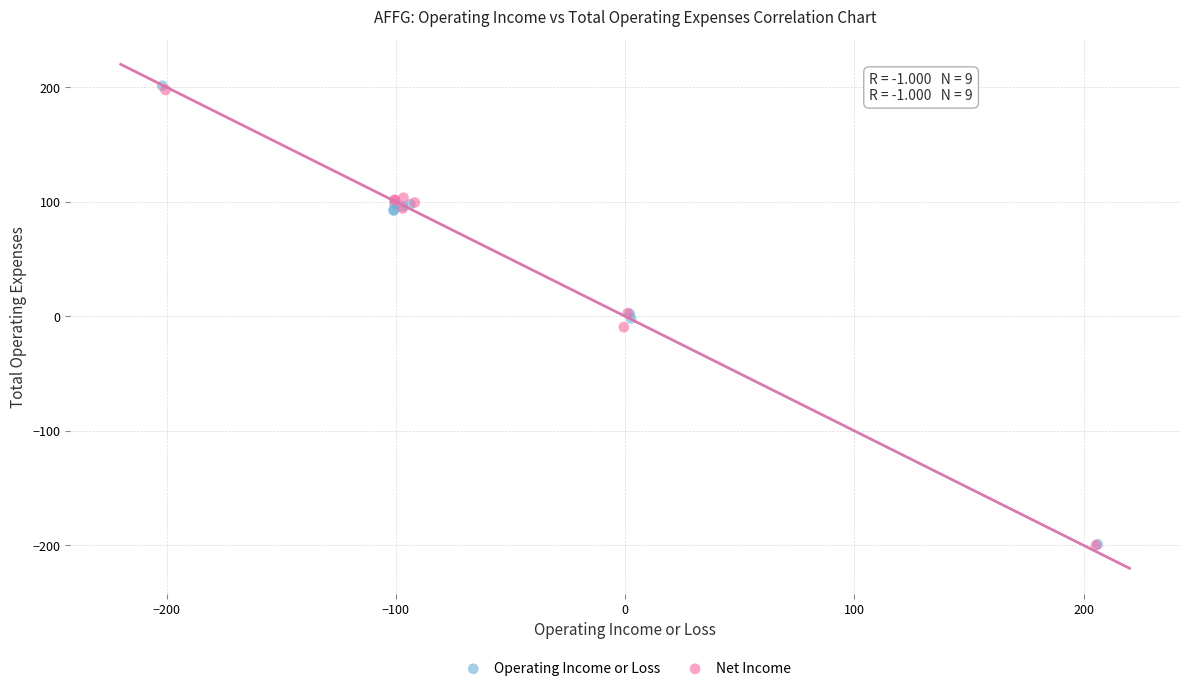

What are all the series names shown in the legend?

Operating Income or Loss, Net Income